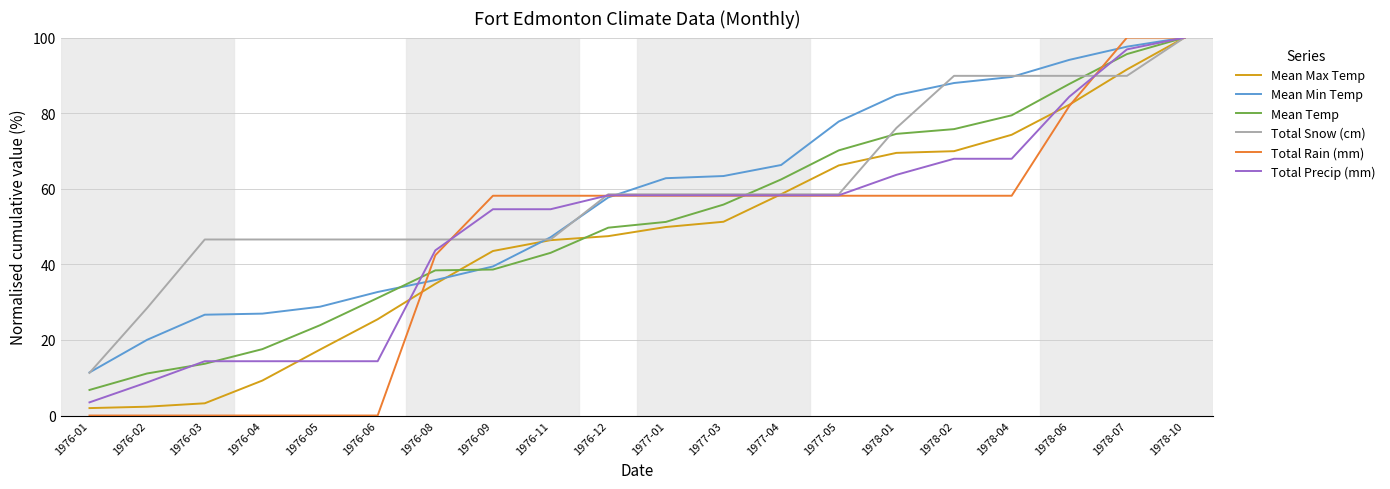

What position from the right is 1976-09?

13